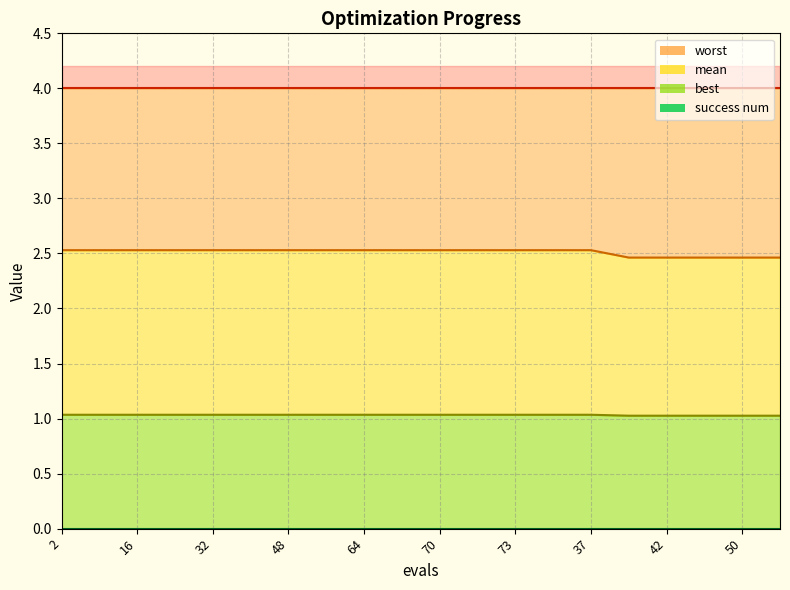

Where is mean nearest to the value 2?

39